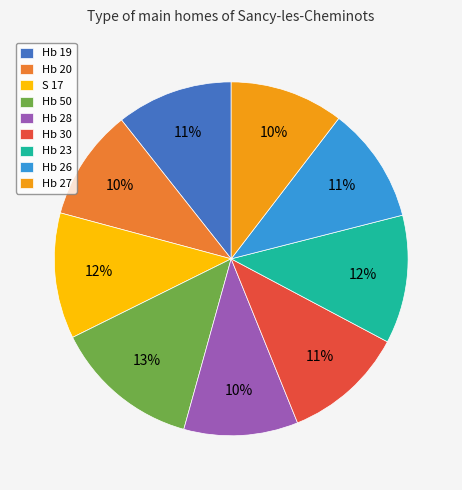

What percentage is the Hb 26 slice, to the nearest percent?

11%